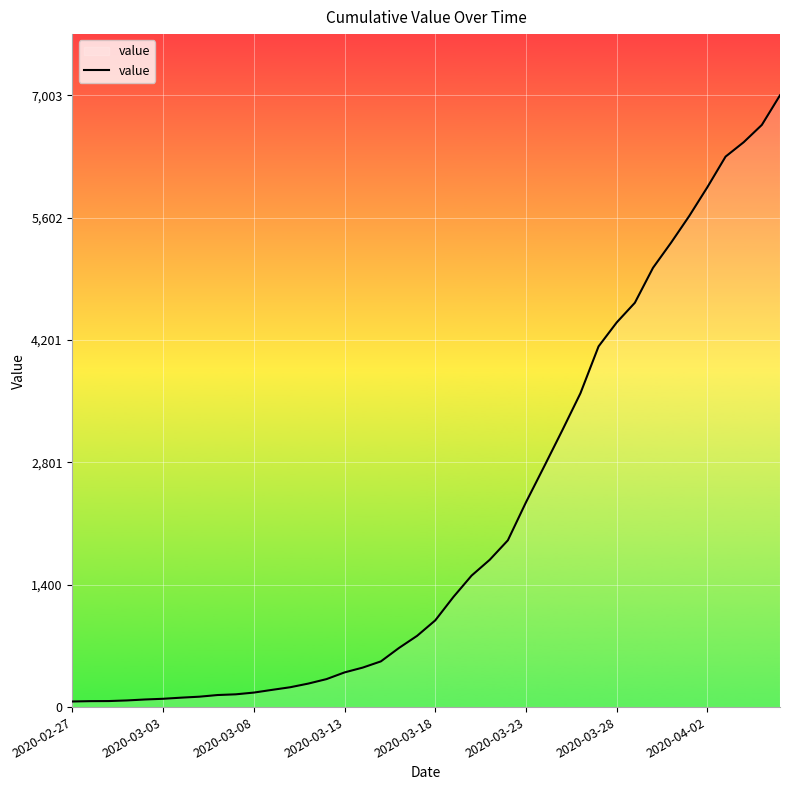

How many lines are shown in the chart?

1